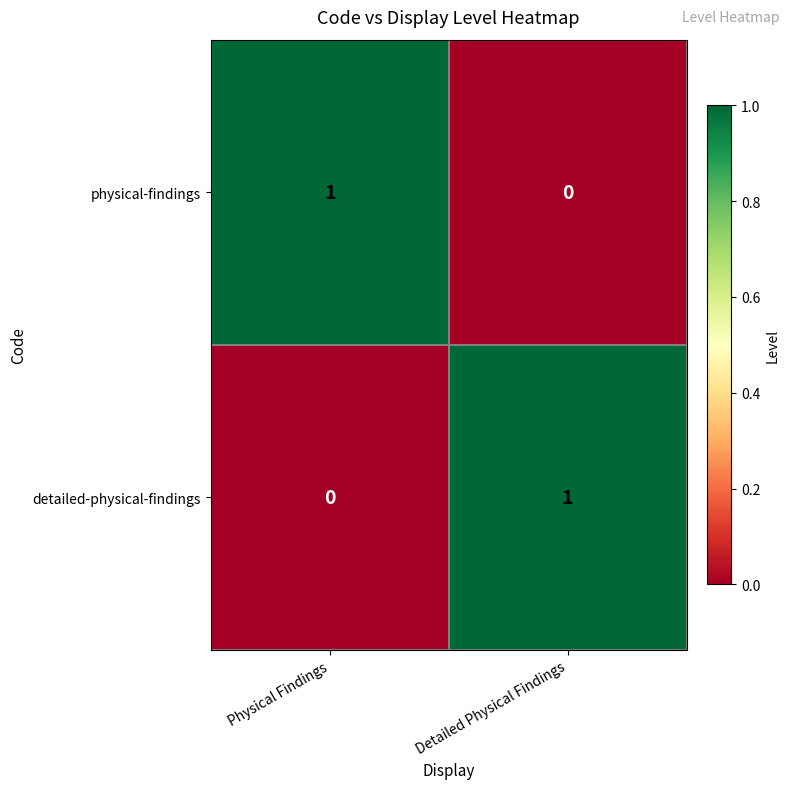

True or false: detailed-physical-findings has a value of 0 at Physical Findings.

True